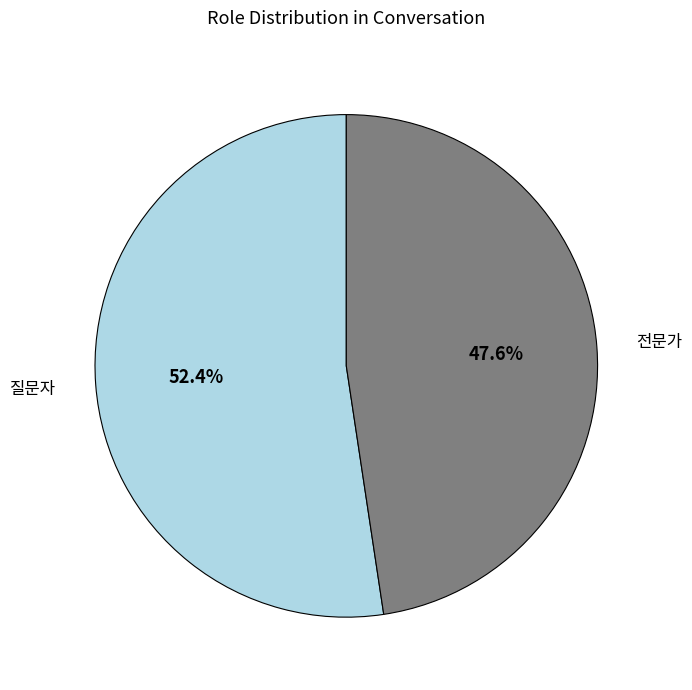

What is the largest slice in the pie chart?

질문자